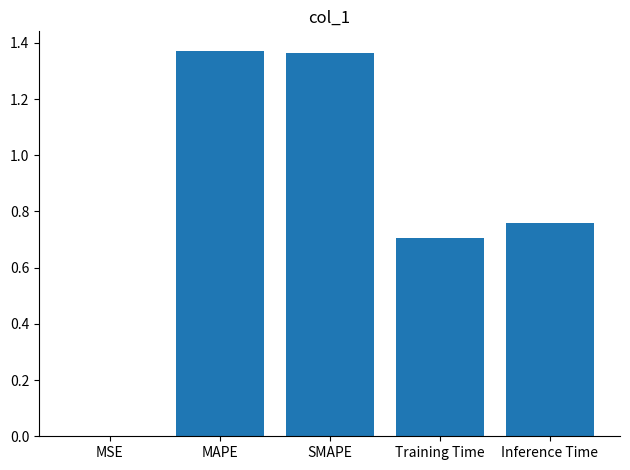

Which has a higher value, Inference Time or MSE?

Inference Time